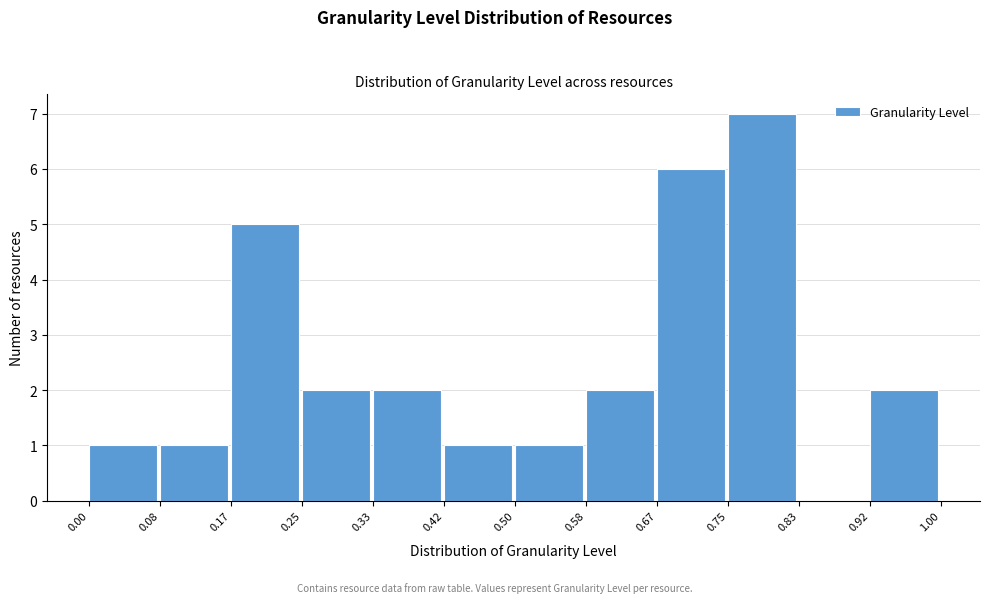

Reading left to right, list every bar in this chart as the range it spans on the x-axis followed by its height. The values are not printed on the chart, so give them approximately, as read against the axis.

0.00 to 0.08: 1
0.08 to 0.17: 1
0.17 to 0.25: 5
0.25 to 0.33: 2
0.33 to 0.42: 2
0.42 to 0.50: 1
0.50 to 0.58: 1
0.58 to 0.67: 2
0.67 to 0.75: 6
0.75 to 0.83: 7
0.83 to 0.92: 0
0.92 to 1.00: 2